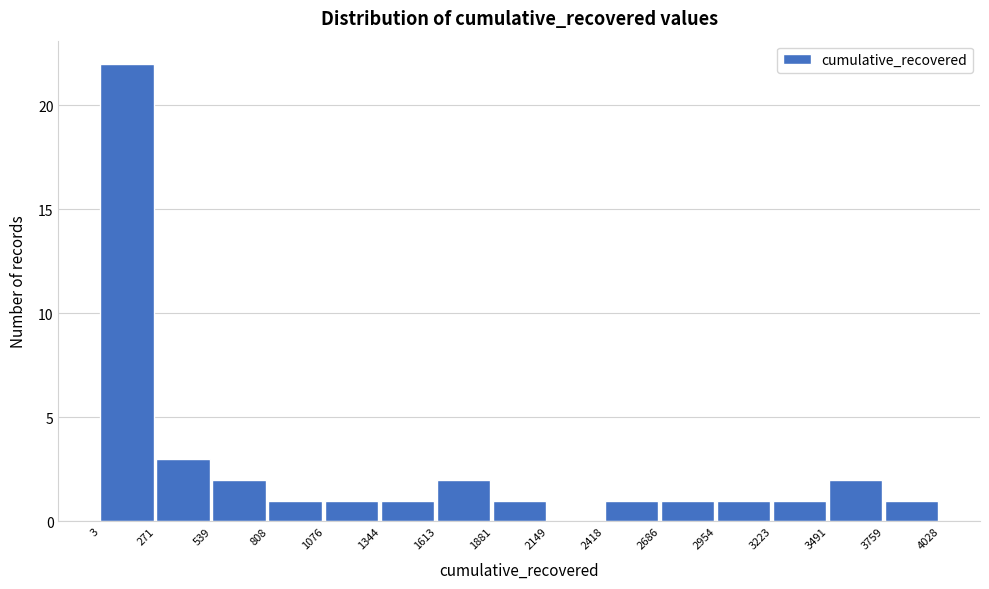

Reading left to right, list every bar in this chart as the range it spans on the x-axis followed by its height. The values are not printed on the chart, so give them approximately, as read against the axis.

3 to 271: 22
271 to 539: 3
539 to 808: 2
808 to 1076: 1
1076 to 1344: 1
1344 to 1613: 1
1613 to 1881: 2
1881 to 2149: 1
2149 to 2418: 0
2418 to 2686: 1
2686 to 2954: 1
2954 to 3223: 1
3223 to 3491: 1
3491 to 3759: 2
3759 to 4028: 1